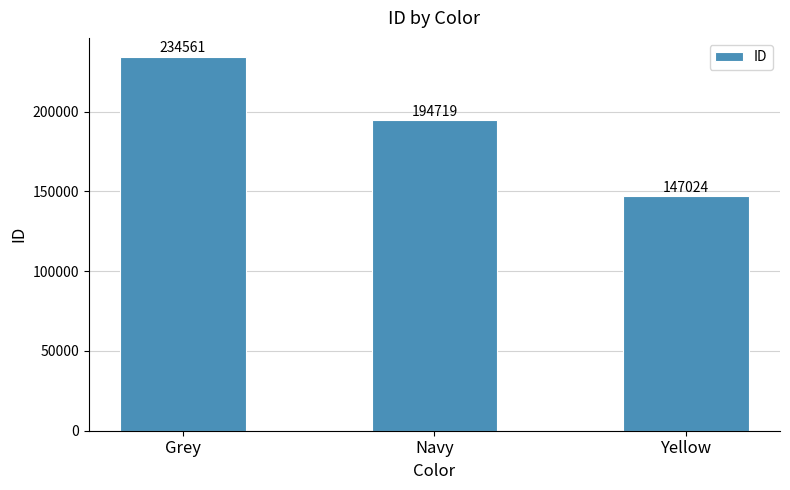

What is the sum of the values at Navy and Grey?

429280